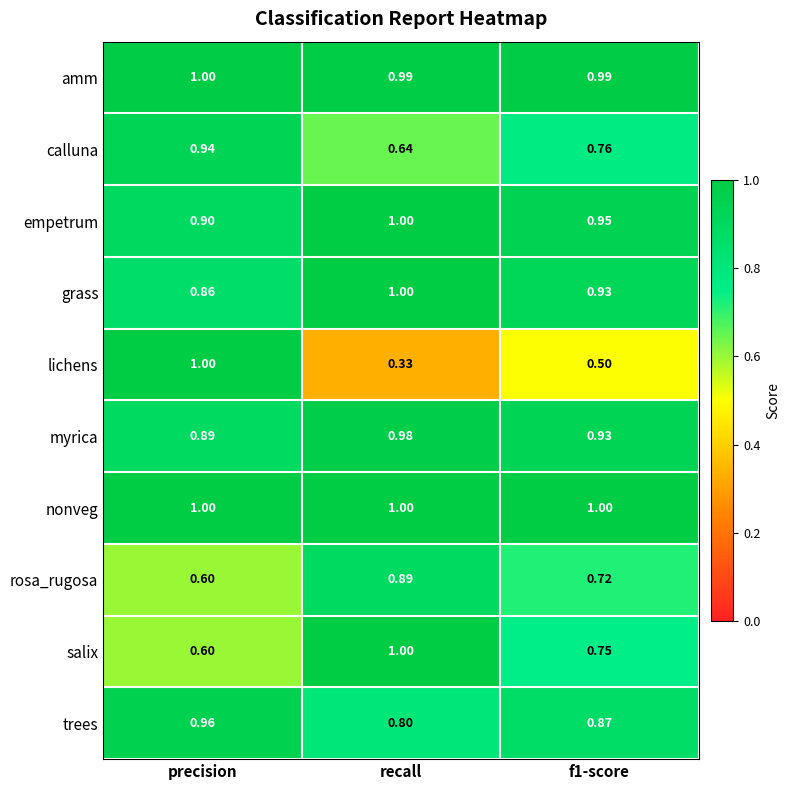

At which category is the sum across all series the highest?

precision